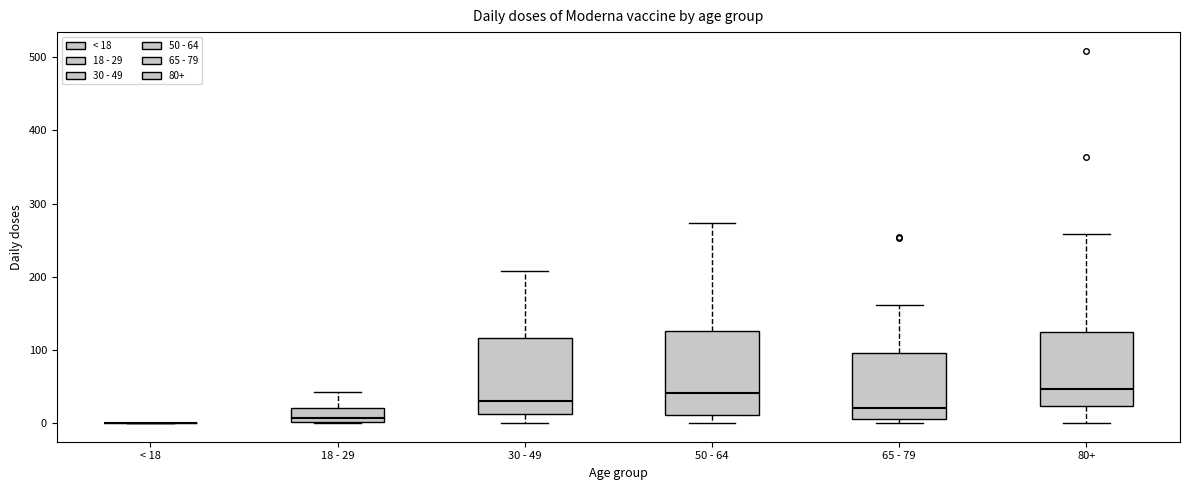

Comparing the boxes themselves (not the whiskers), which one is the tallest?

50 - 64